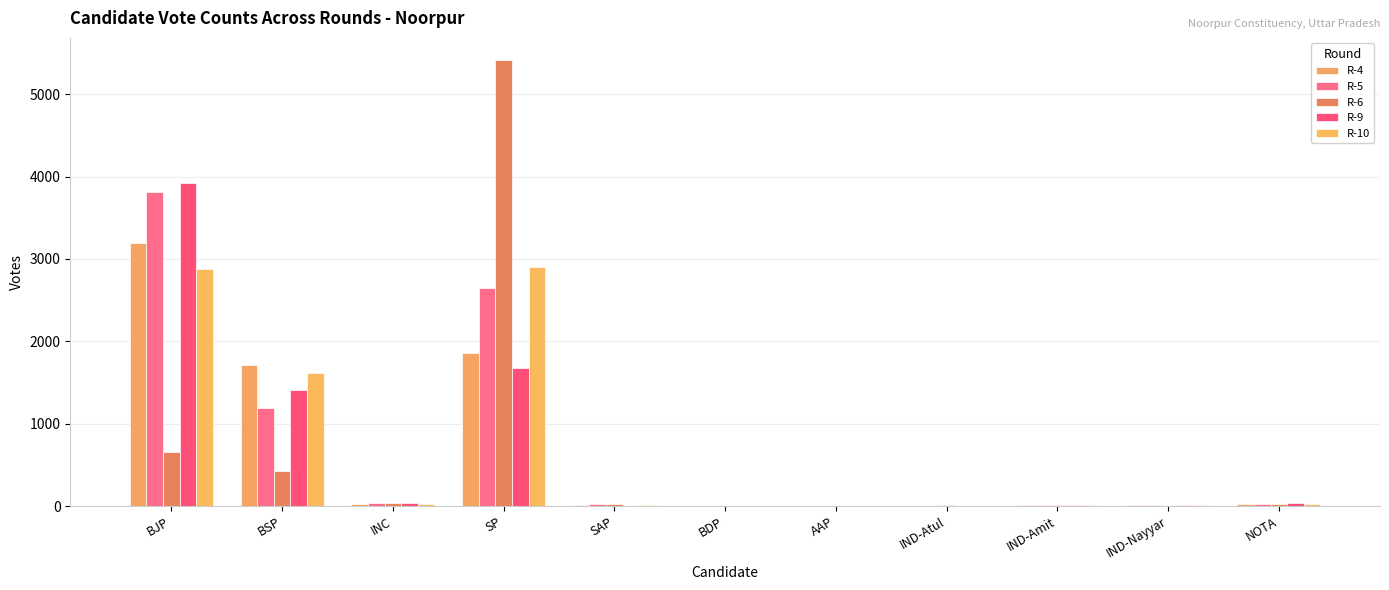

How many groups of bars are there?

11